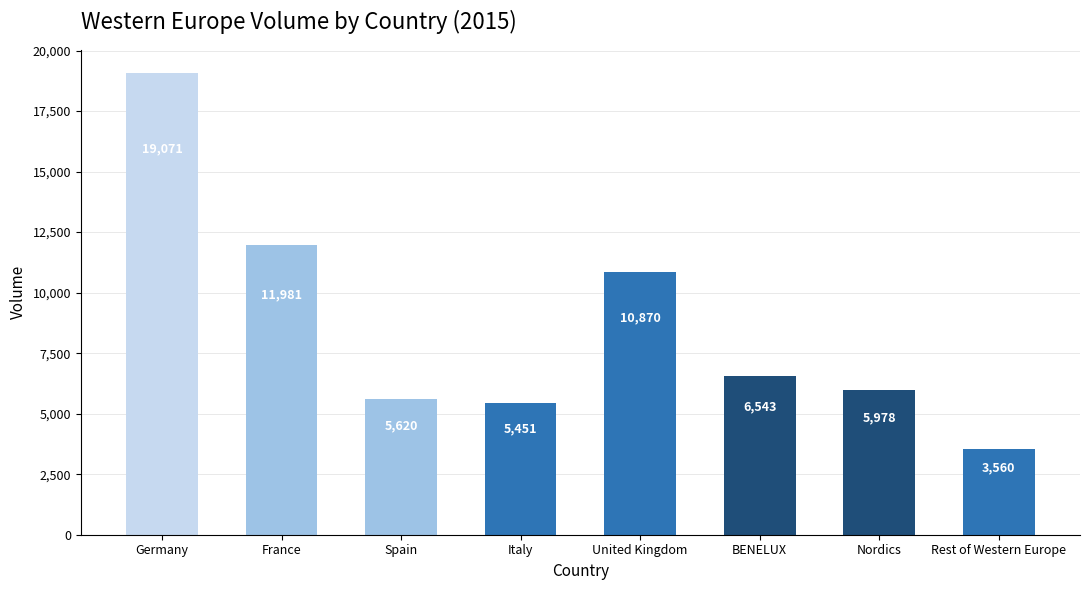

How many data points are less than 6543?

4